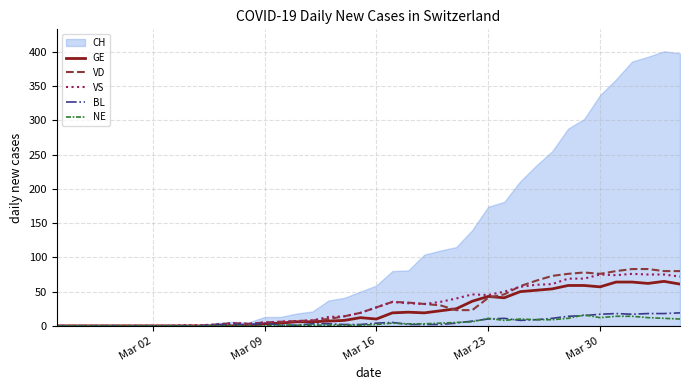

What is the difference between the maximum and minimum values in the VS series?

76